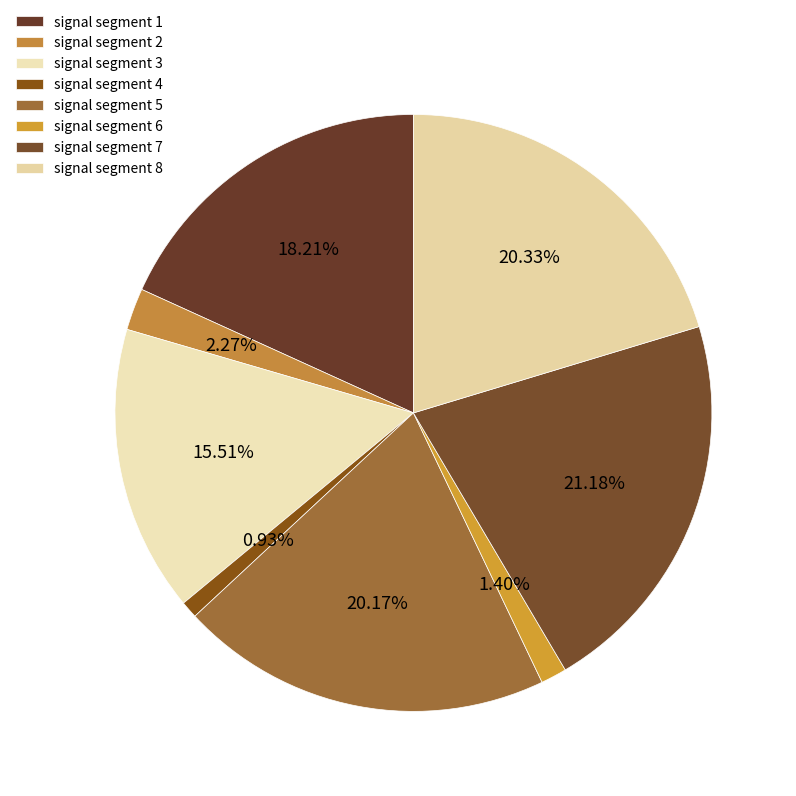

Is there a majority slice in this chart?

No